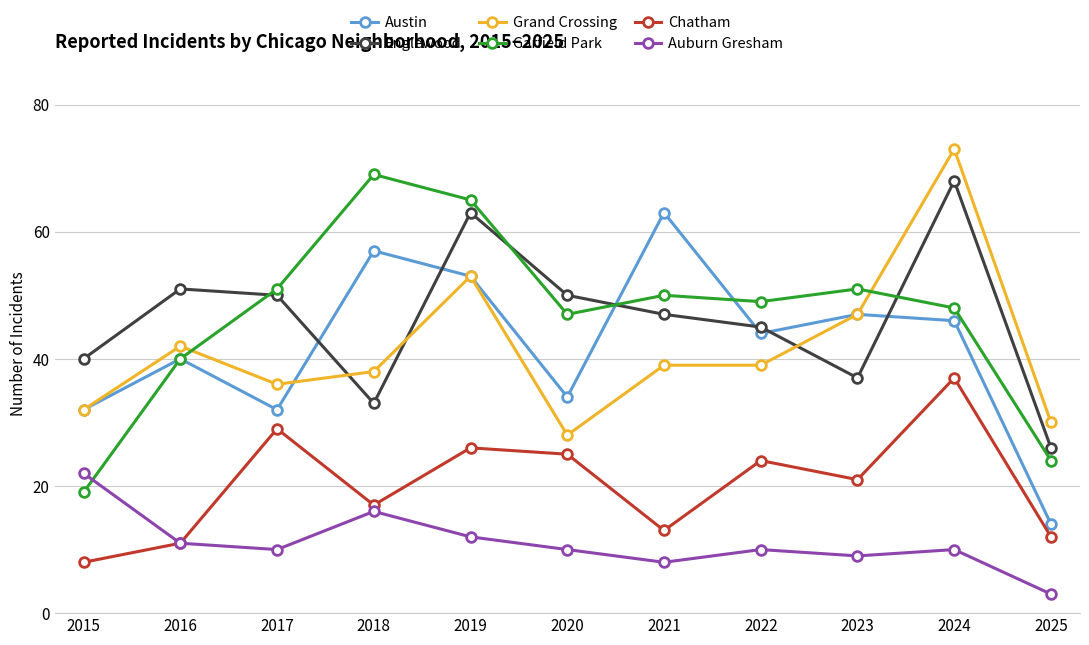

What is the greatest value displayed?

73